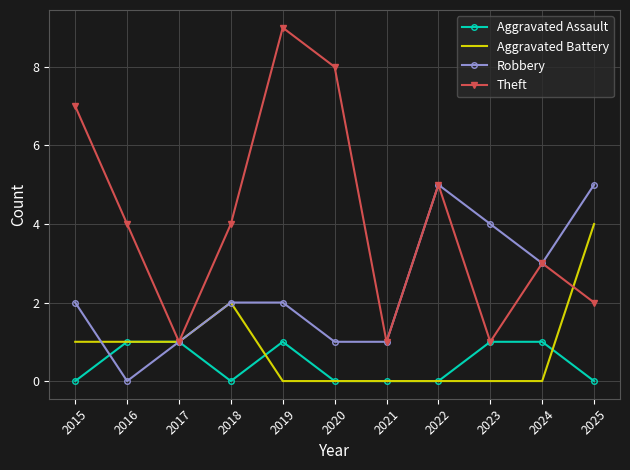

What is the difference between the Theft values at 2019 and 2015?

2